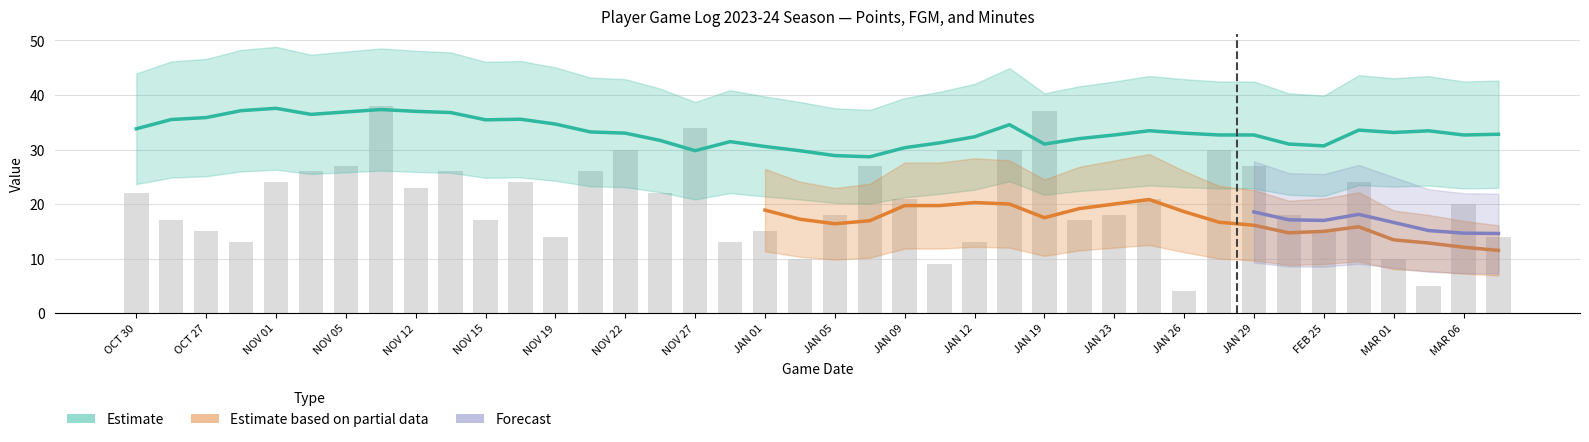

Read the MIN value at 5, to the nearest 5.

45